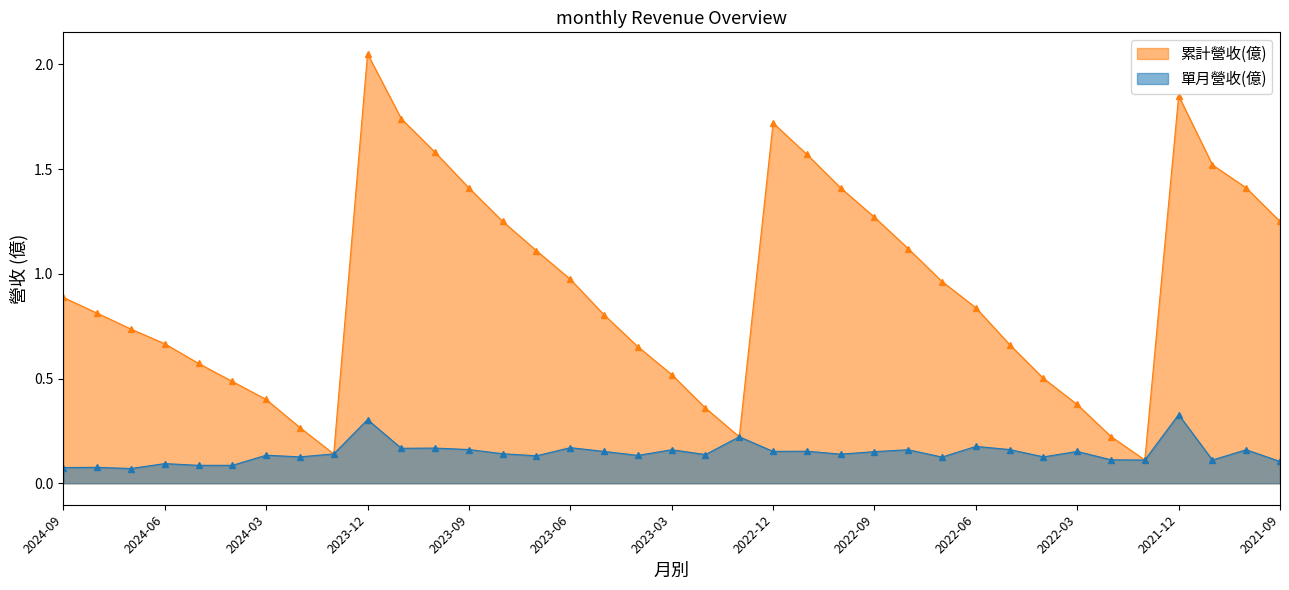

How many lines are shown in the chart?

2